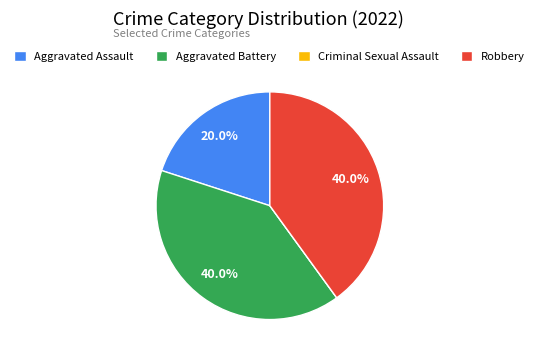

Approximately how many times larger is the value at Robbery compared to Aggravated Battery?

1.0